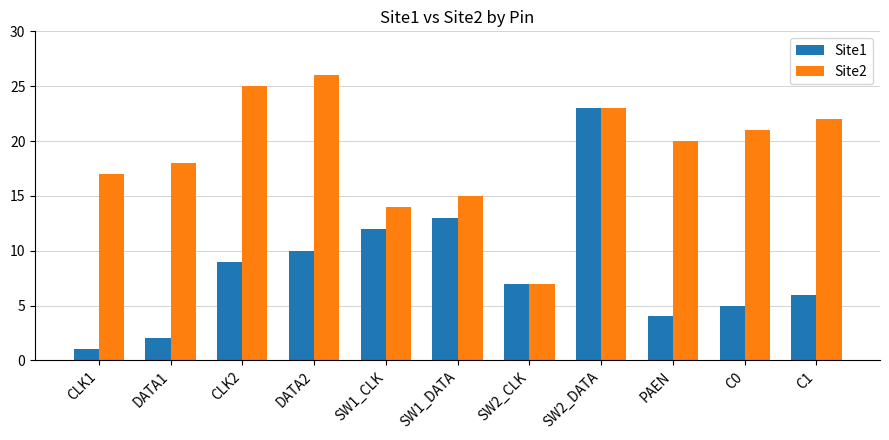

What is the total value across all series at CLK2?

34